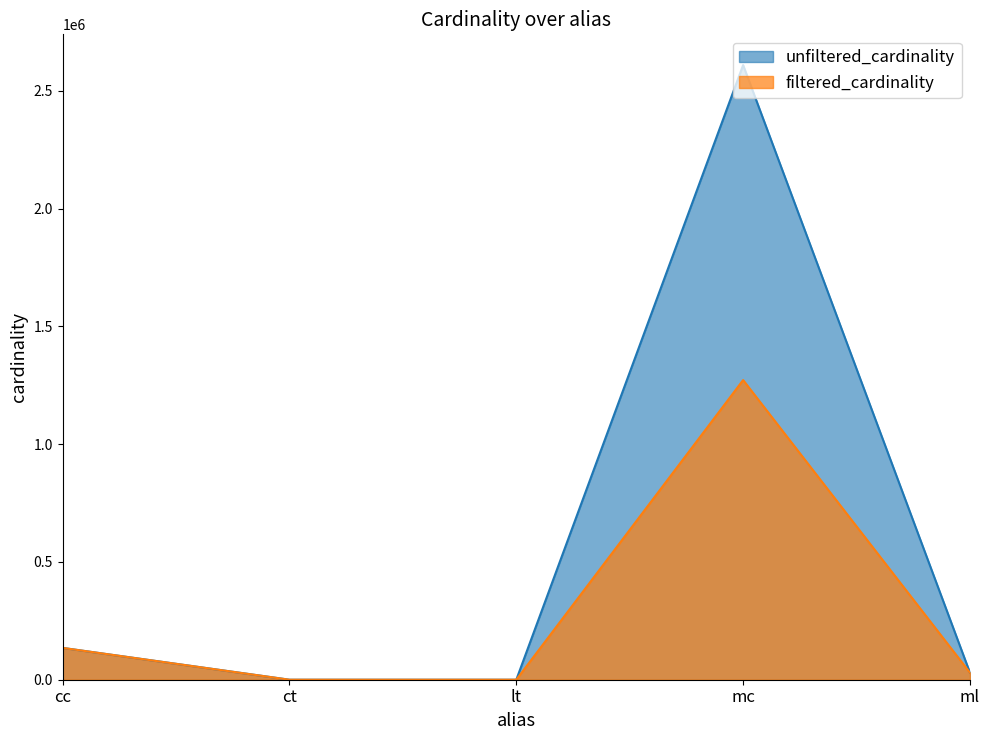

At which category is the sum across all series the highest?

mc